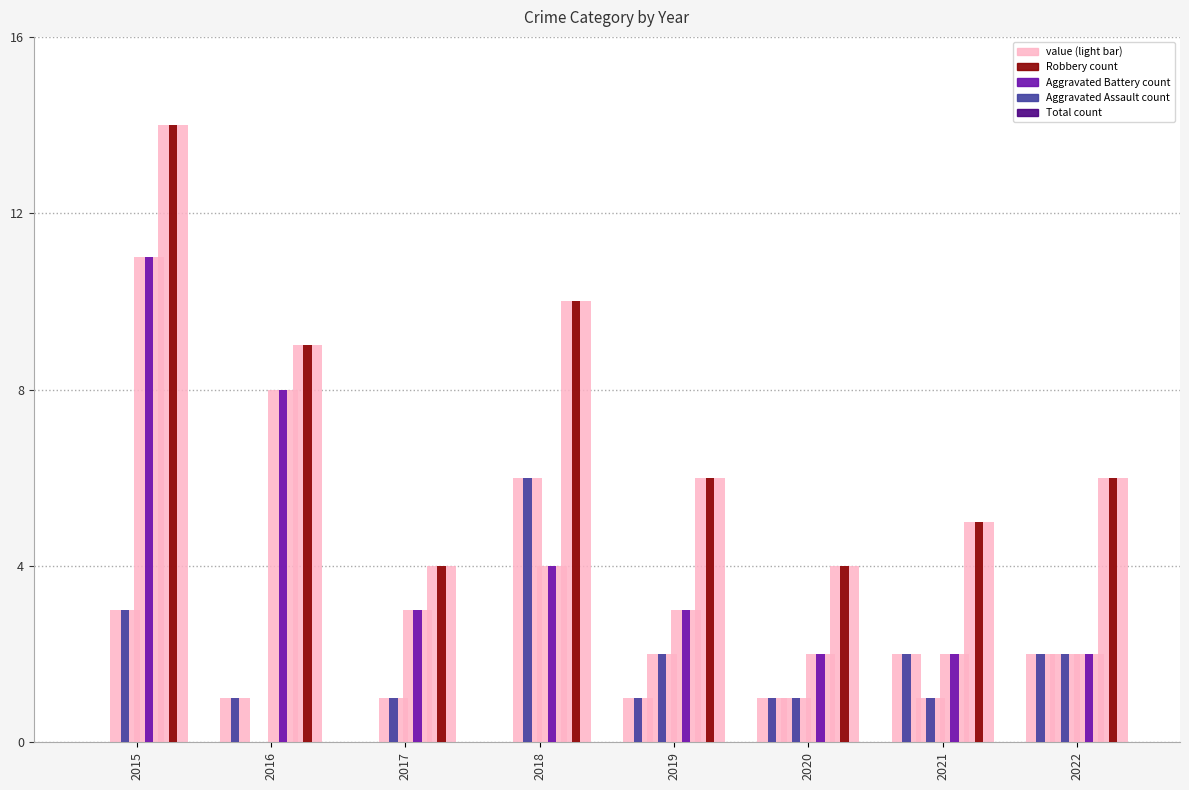

What is the difference between the maximum and minimum values in the Total series?

10